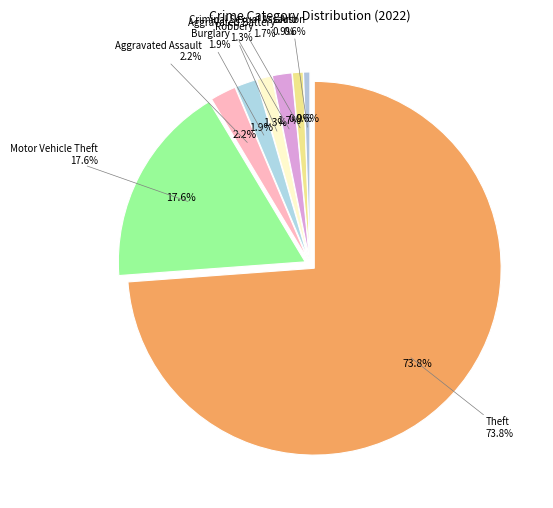

Rank the categories by value from highest to lowest.

Theft, Motor Vehicle Theft, Aggravated Assault, Burglary, Aggravated Battery, Robbery, Criminal Sexual Assault, Arson, Homicide